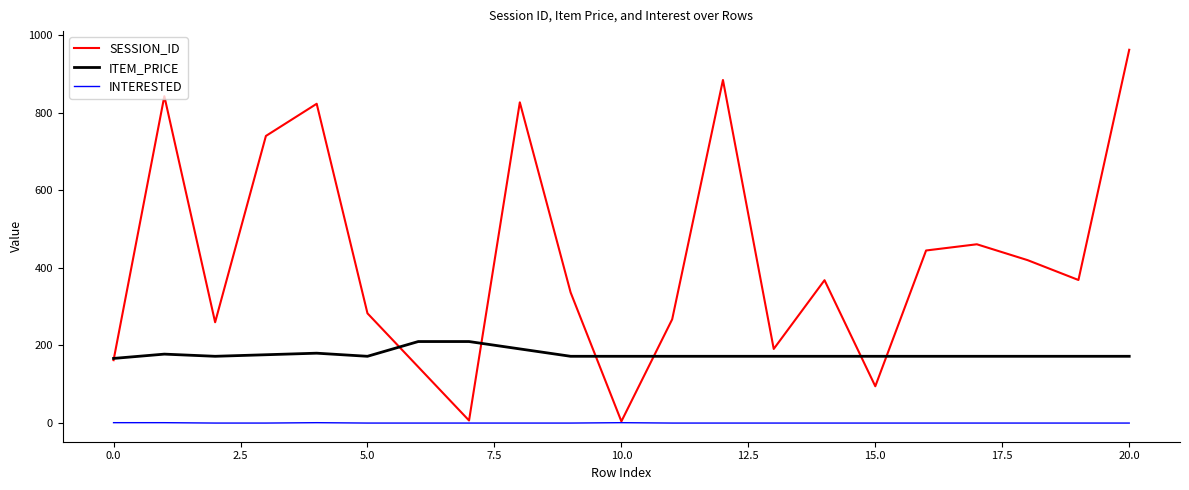

List the series in order of their peak value, highest first.

SESSION_ID, ITEM_PRICE, INTERESTED